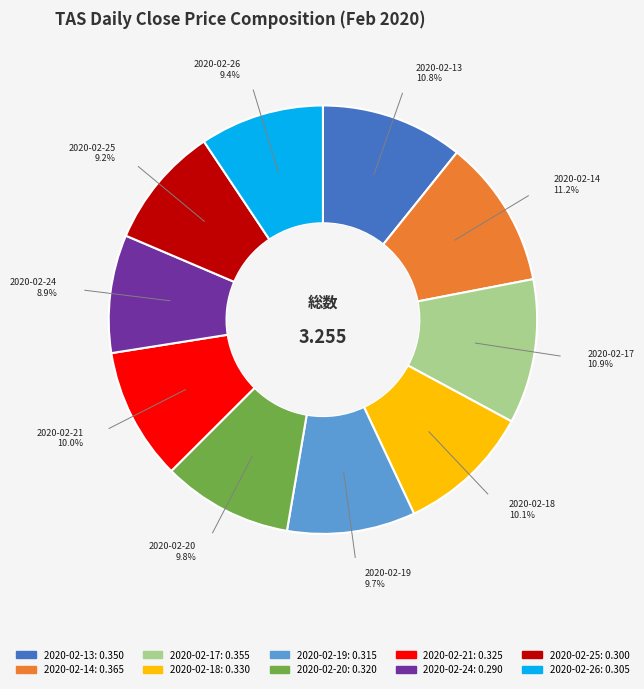

To the nearest percent, what is the difference between the largest and smallest slice percentages?

2%